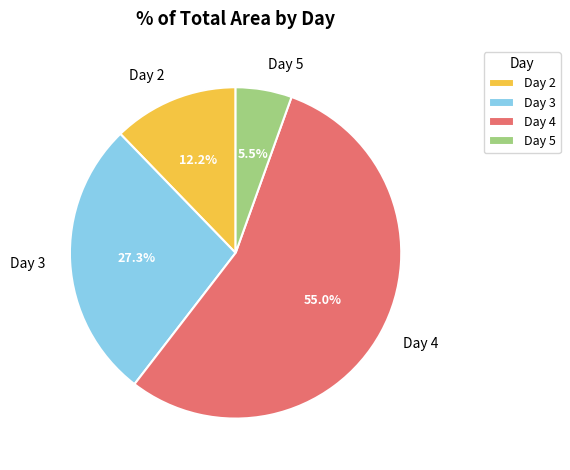

Between Day 2 and Day 3, which is larger?

Day 3